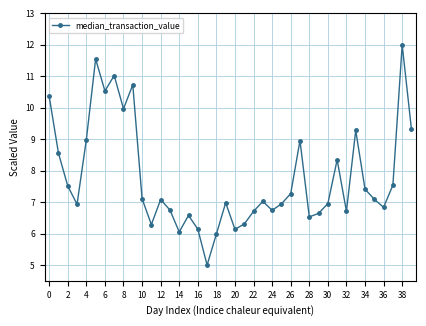

True or false: there are more than 1 points higher than both neighbors.

True